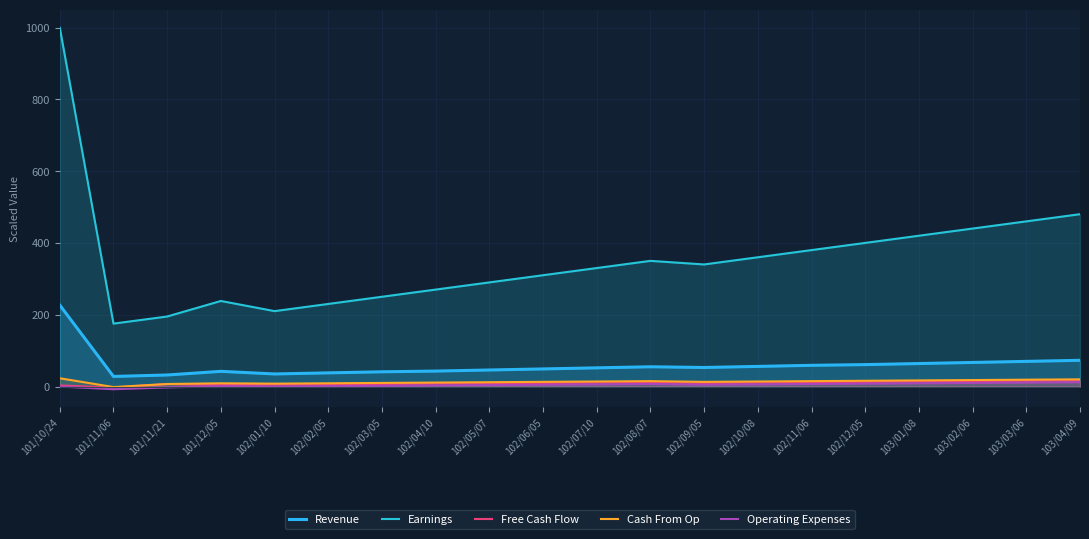

Which series changed the most between 102/09/05 and 103/04/09?

Earnings